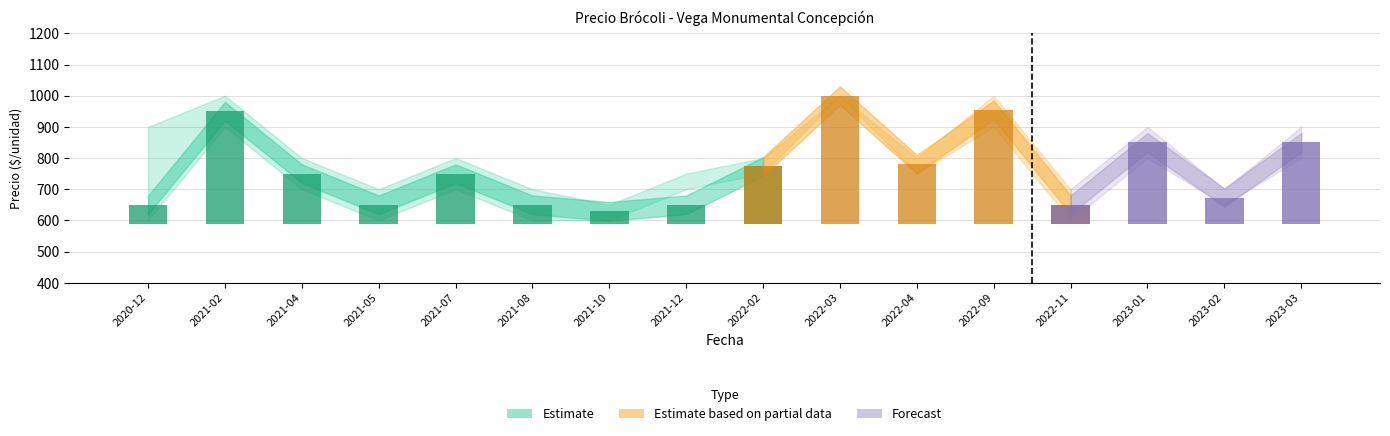

At how many categories does at least one series exceed 744?

11